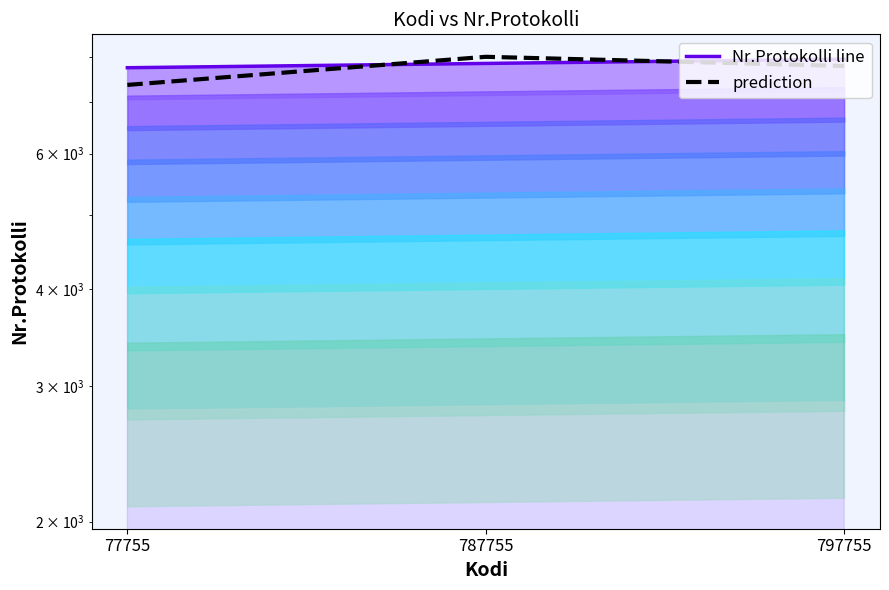

What is the difference between the maximum and minimum values in the Nr.Protokolli line series?

200.0